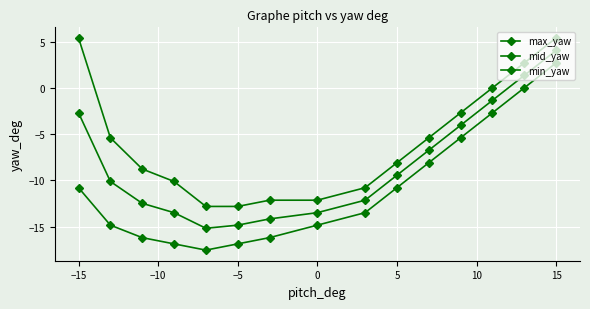

What is the average value of the mid_yaw series?

-8.3